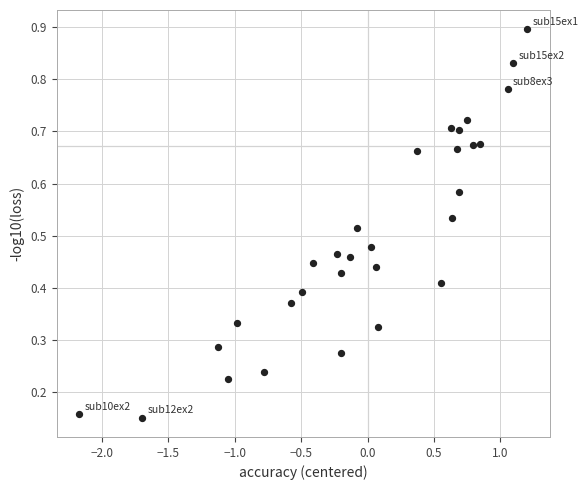

What is the range of X values (max minus min)?

3.4